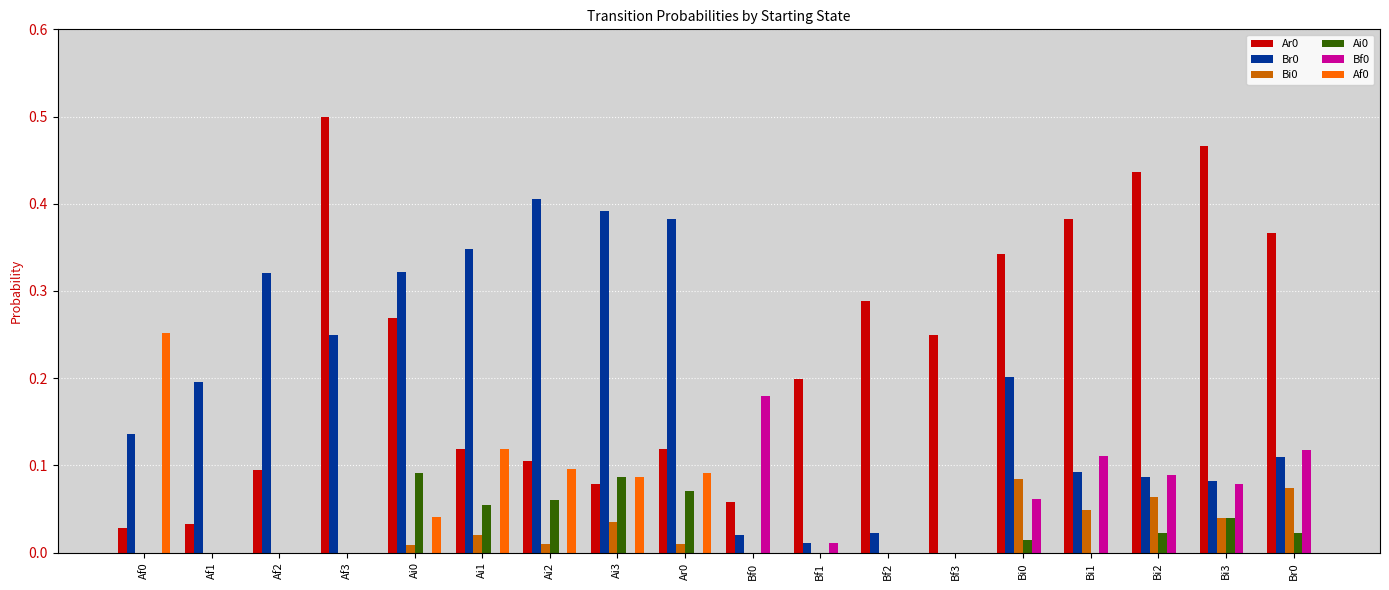

Is the value of Ar0 at Bi0 greater than the value of Bi0 at Br0?

Yes